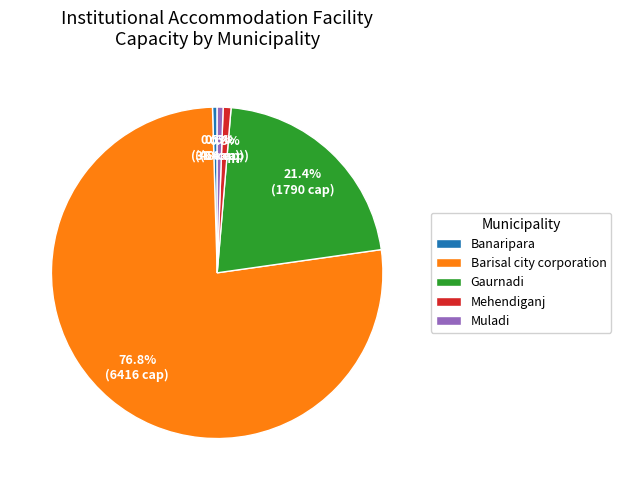

What is the largest slice in the pie chart?

Barisal city corporation